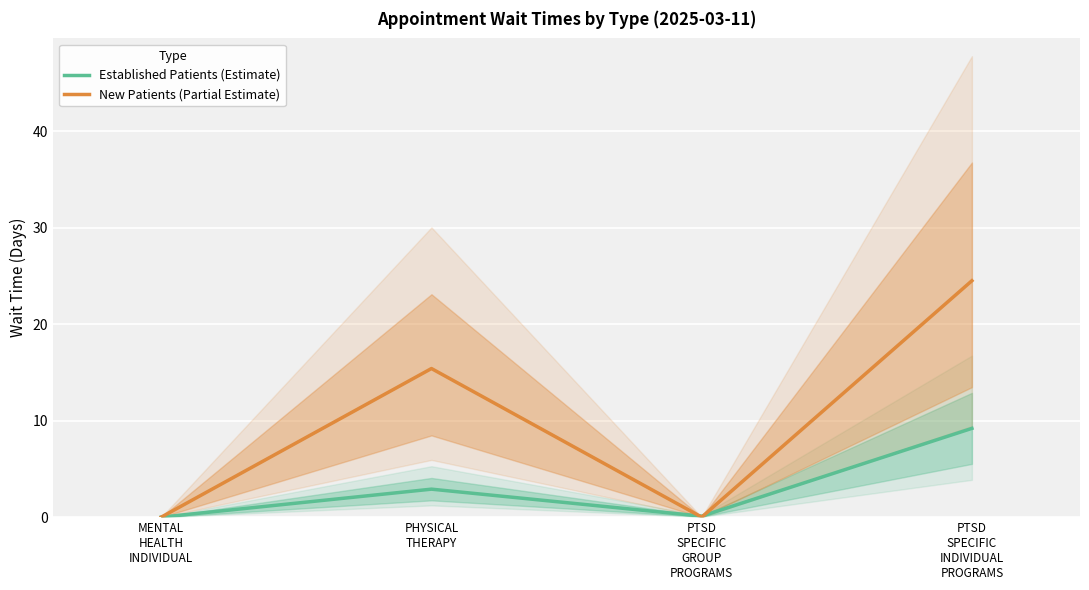

Is the value of Established Patients (Estimate) at PTSD
SPECIFIC
GROUP
PROGRAMS greater than the value of New Patients (Partial Estimate) at PTSD
SPECIFIC
INDIVIDUAL
PROGRAMS?

No